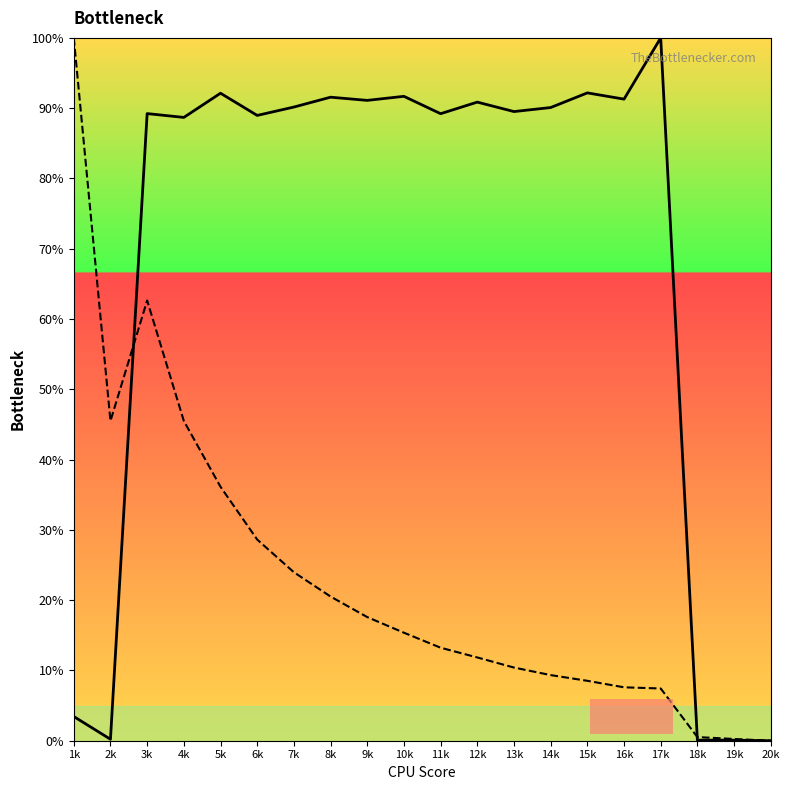

What is the maximum value shown in the chart?

100.0